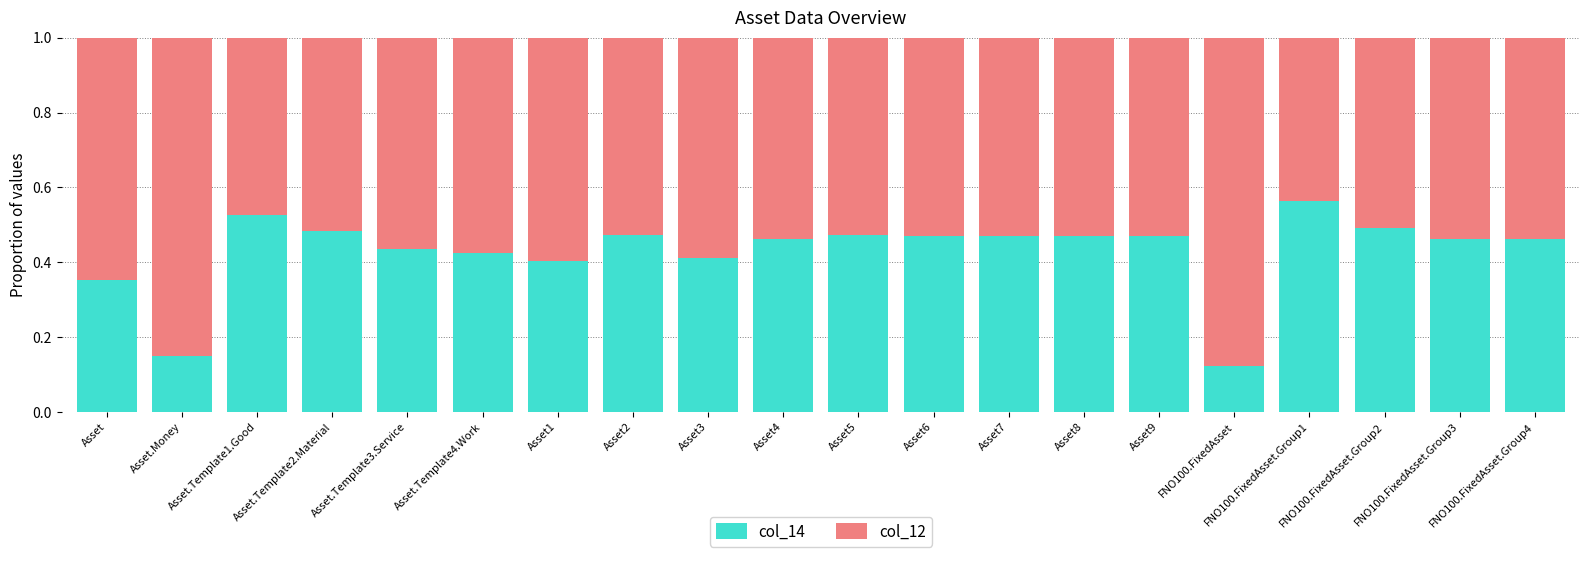

What are all the series names shown in the legend?

col_14, col_12